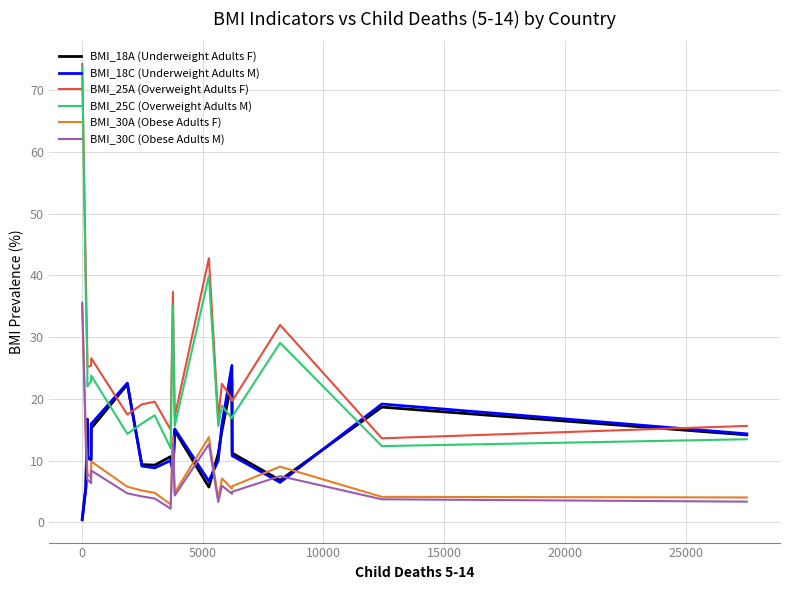

What is the sum of all BMI_25C (Overweight Adults M) values?

477.6